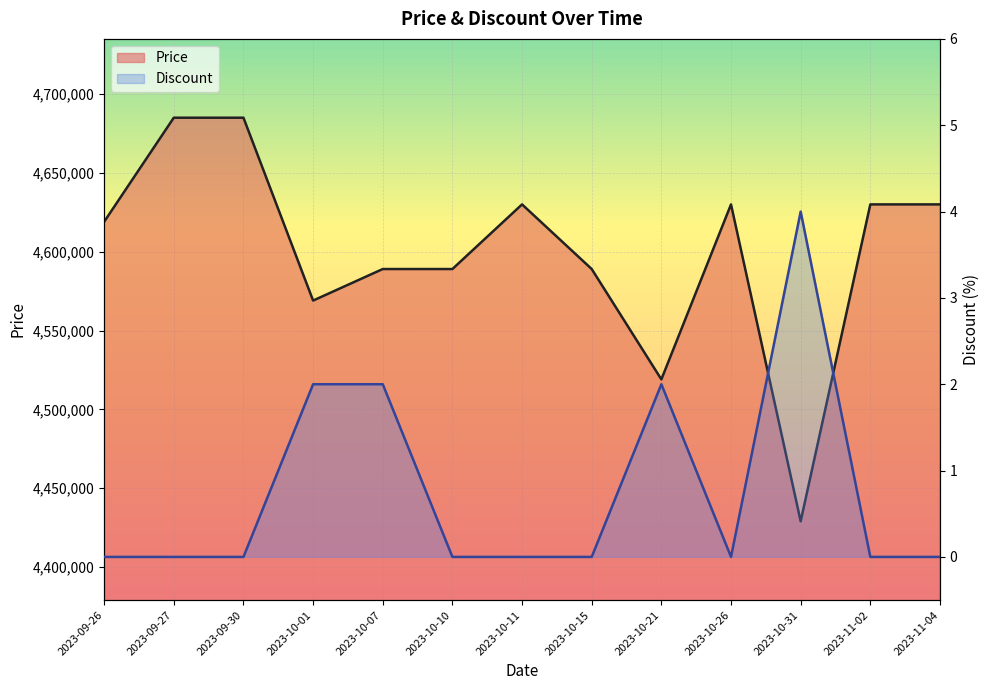

Which has a higher value, 2023-10-11 or 2023-10-10?

2023-10-11